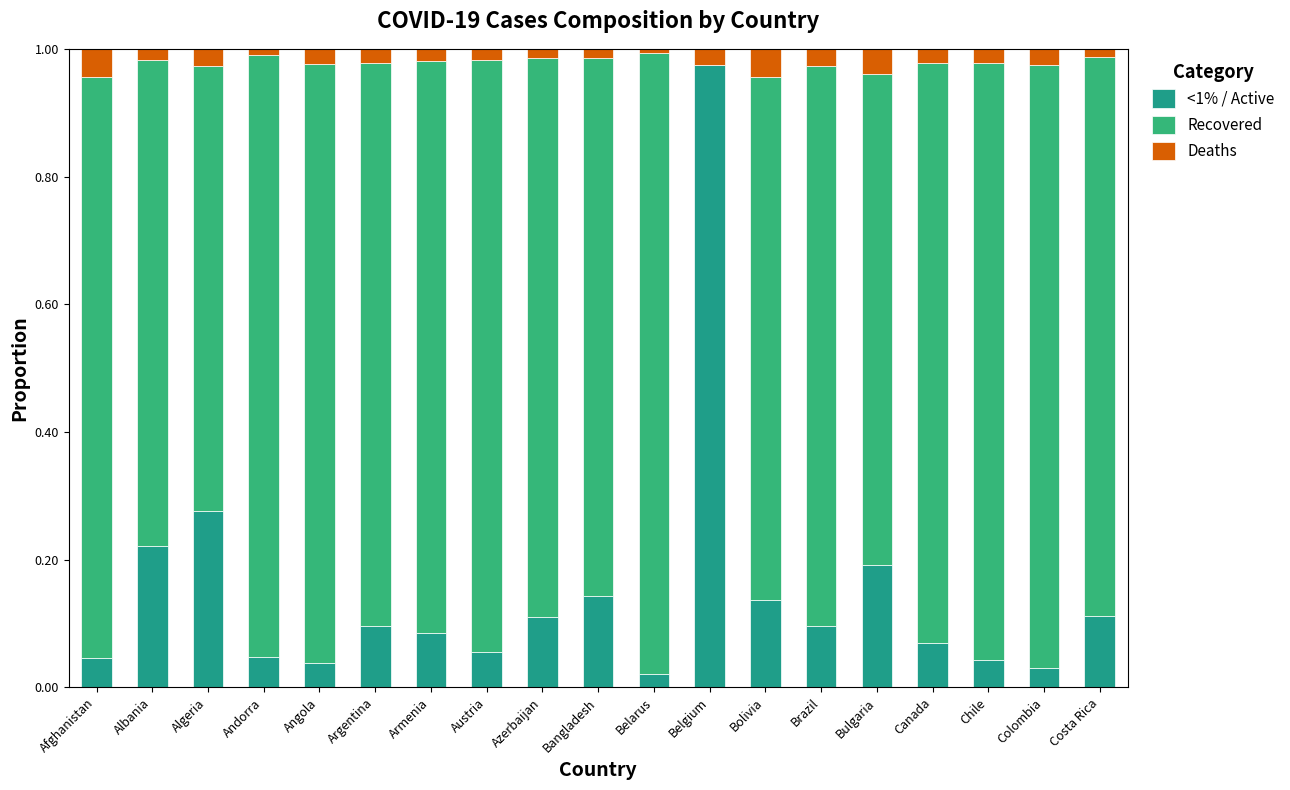

The value of <1% / Active at Colombia is 0.0. True or false?

True